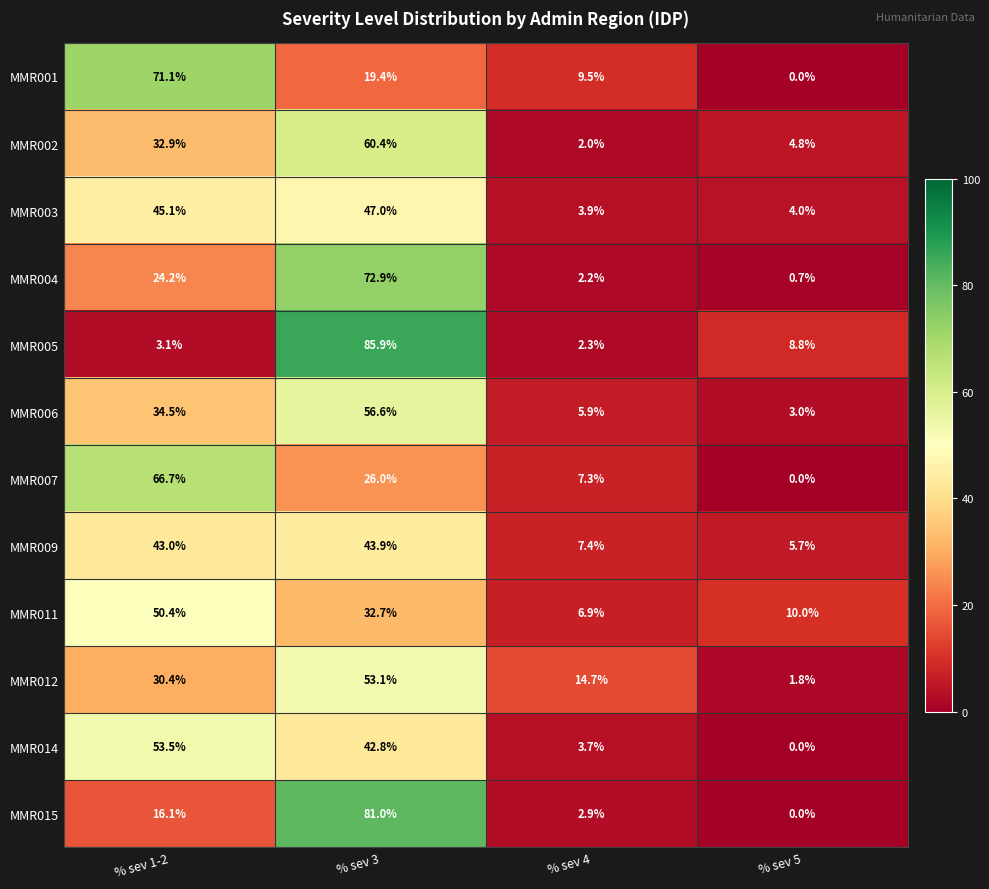

At which category is the sum across all series the highest?

% sev 3